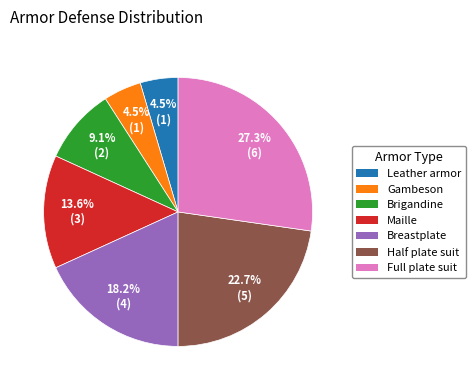

Approximately how many times larger is the value at Half plate suit compared to Maille?

1.7